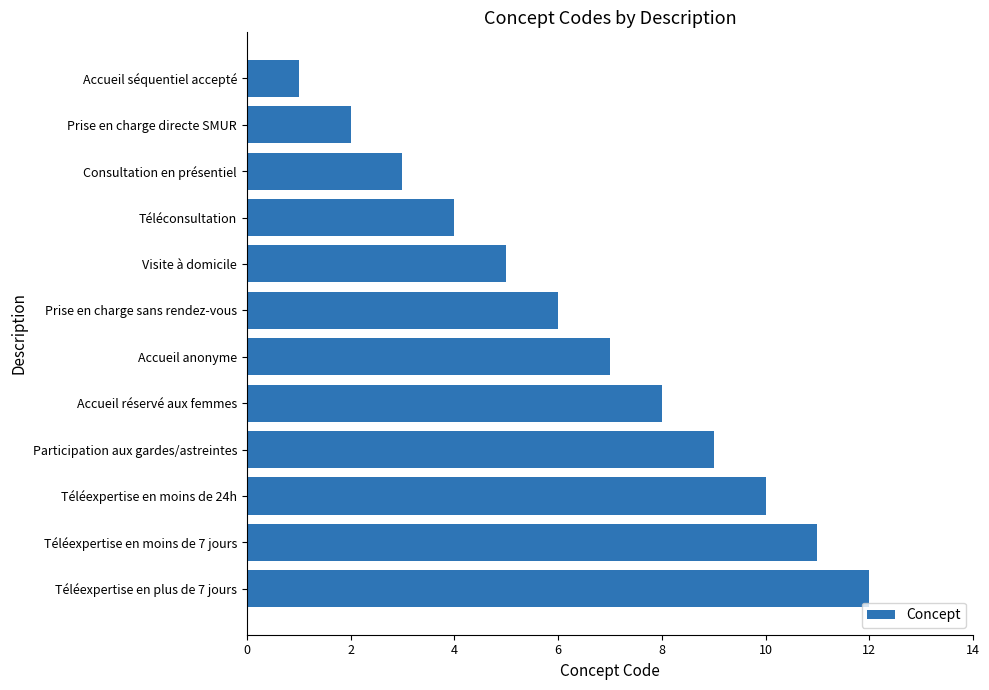

What is the change in value from Téléexpertise en moins de 24h to Prise en charge directe SMUR?

-8